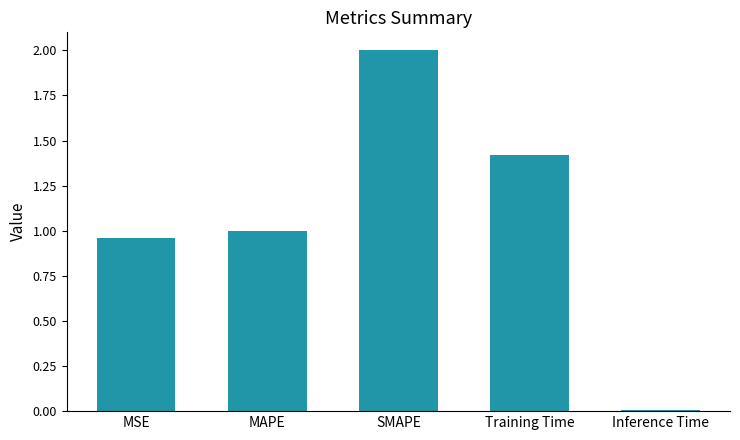

What is the label of the 1st bar from the right?

Inference Time